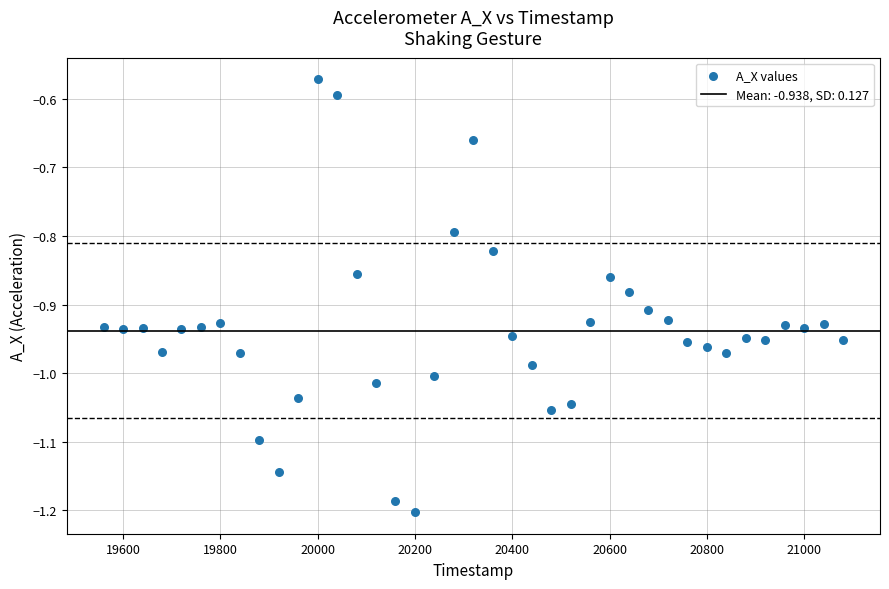

What is the range of Y values (max minus min)?

0.6